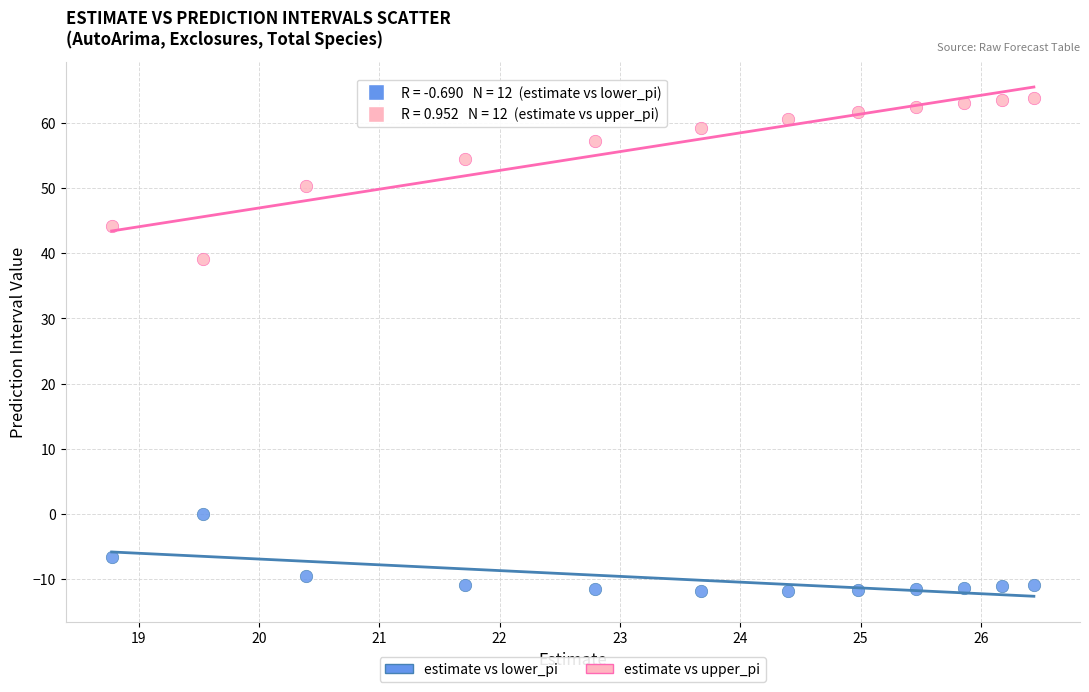

What are all the series names shown in the legend?

estimate vs lower_pi, estimate vs upper_pi